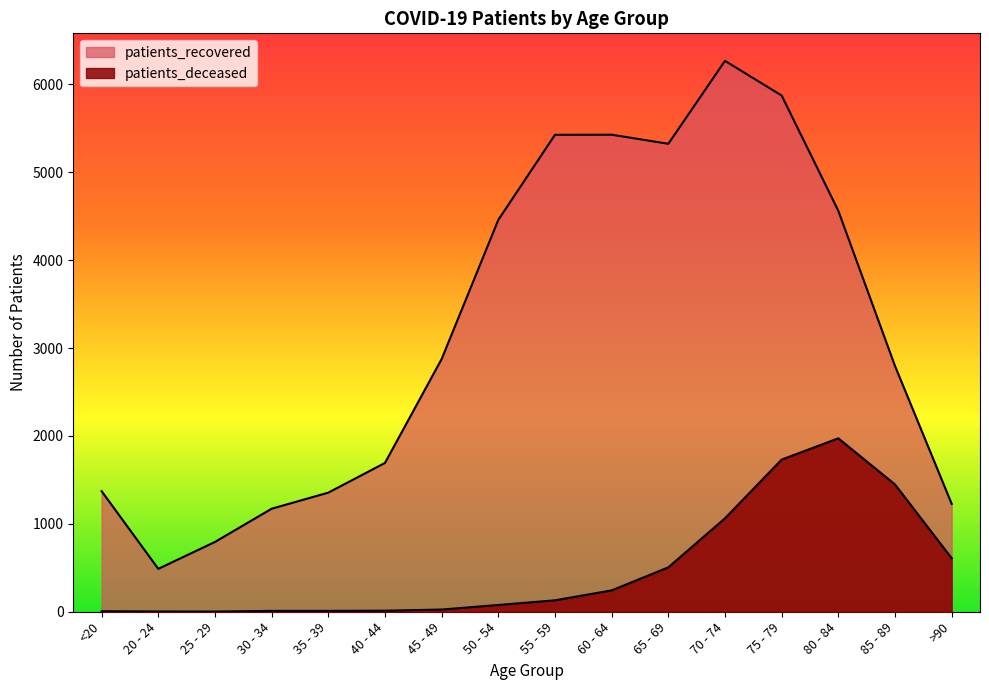

How many categories are shown in the chart?

16